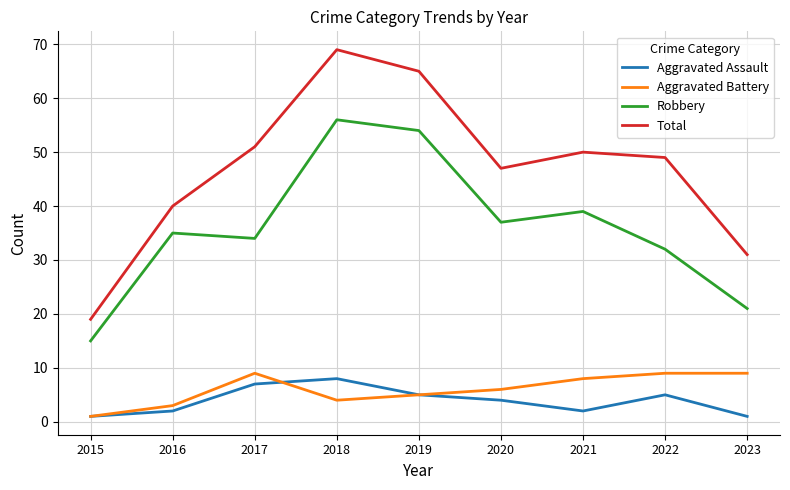

Reading right to left, transcribe all the data shown in this chart.

Aggravated Assault: 2023=1	2022=5	2021=2	2020=4	2019=5	2018=8	2017=7	2016=2	2015=1
Aggravated Battery: 2023=9	2022=9	2021=8	2020=6	2019=5	2018=4	2017=9	2016=3	2015=1
Robbery: 2023=21	2022=32	2021=39	2020=37	2019=54	2018=56	2017=34	2016=35	2015=15
Total: 2023=31	2022=49	2021=50	2020=47	2019=65	2018=69	2017=51	2016=40	2015=19